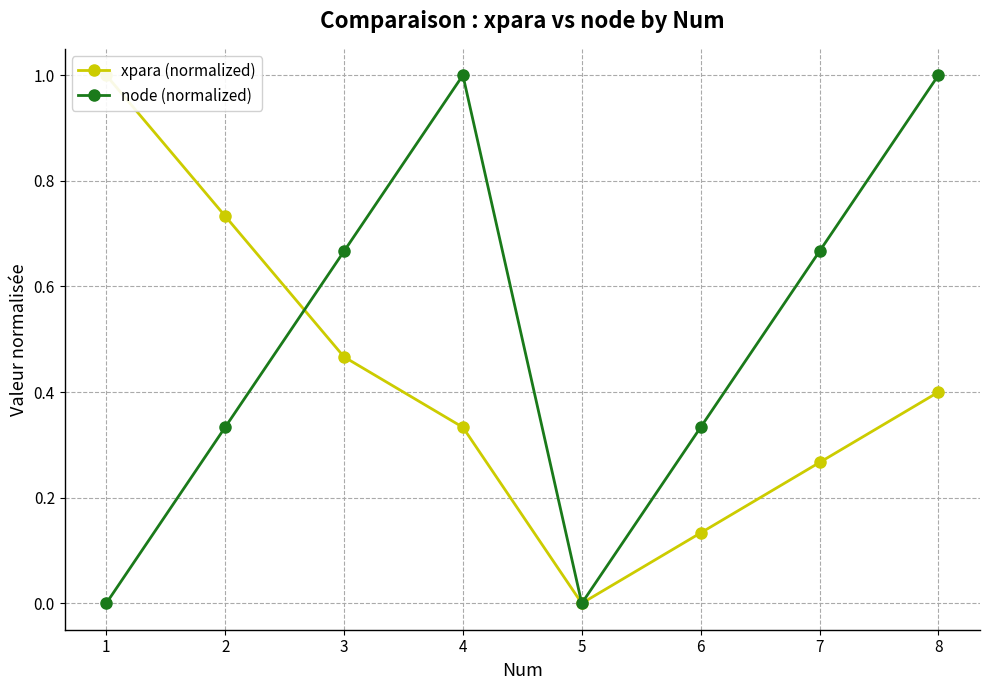

In xpara (normalized), how many points are lower than both neighbors (excluding endpoints)?

1